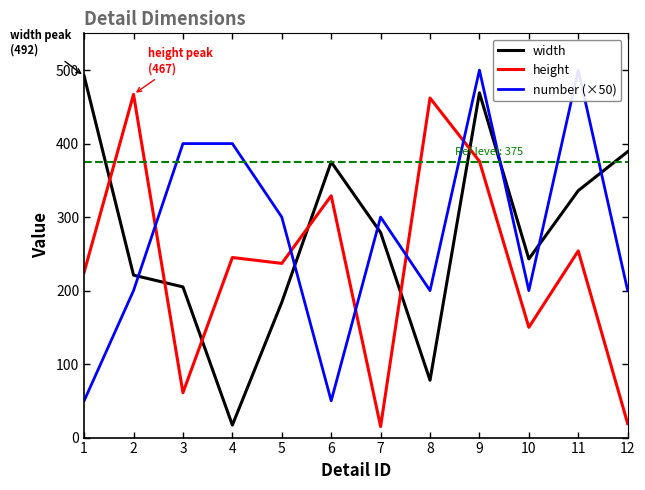

Reading left to right, extract all data points from this chart.

width: 0=492	1=221	2=205	3=17	4=184	5=375	6=279	7=78	8=469	9=243	10=336	11=389
height: 0=225	1=467	2=61	3=245	4=237	5=329	6=15	7=462	8=376	9=150	10=254	11=19
number (×50): 0=50	1=200	2=400	3=400	4=300	5=50	6=300	7=200	8=500	9=200	10=500	11=200